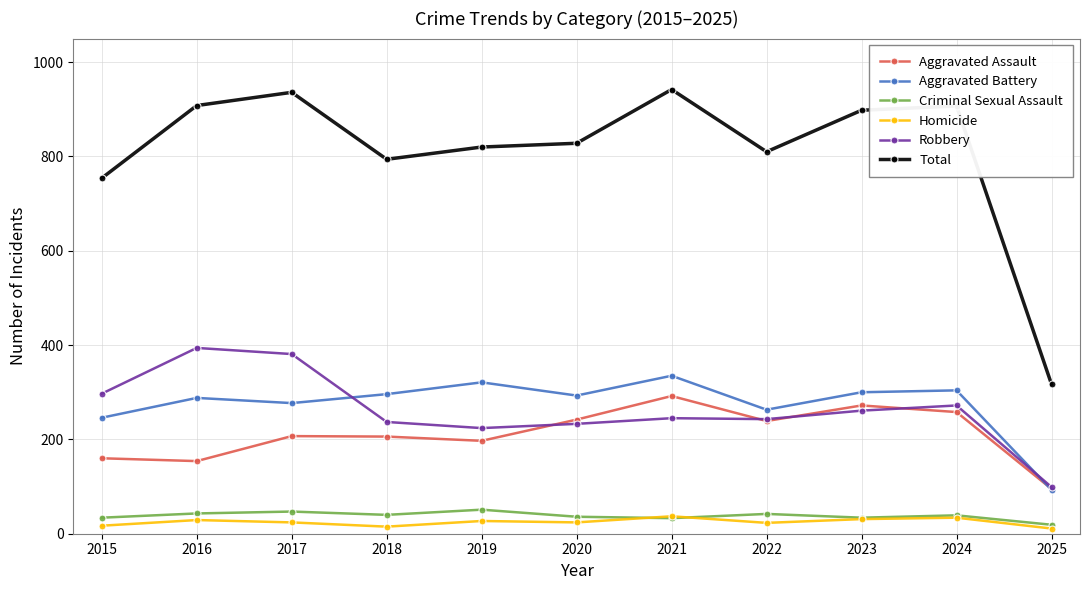

What is the greatest value displayed?

942